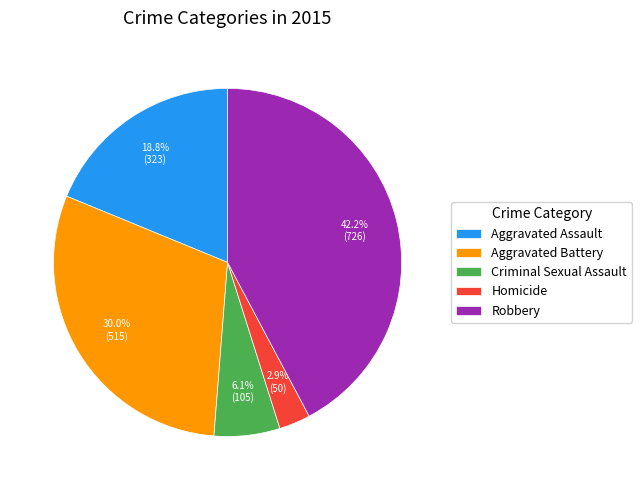

What percentage is the Aggravated Assault slice, to the nearest percent?

19%